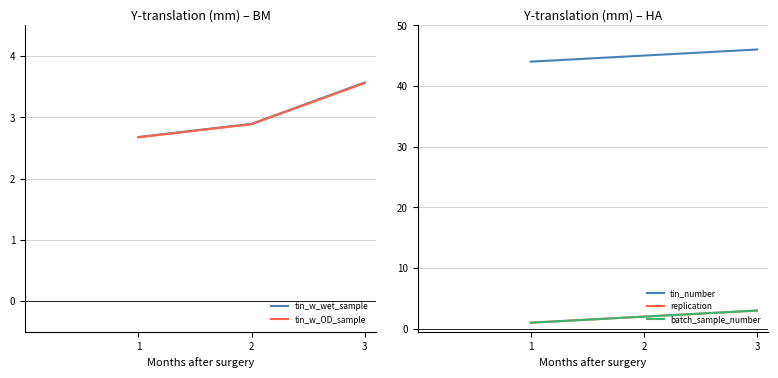

Is it true that replication equals 3.0 at 3?

True